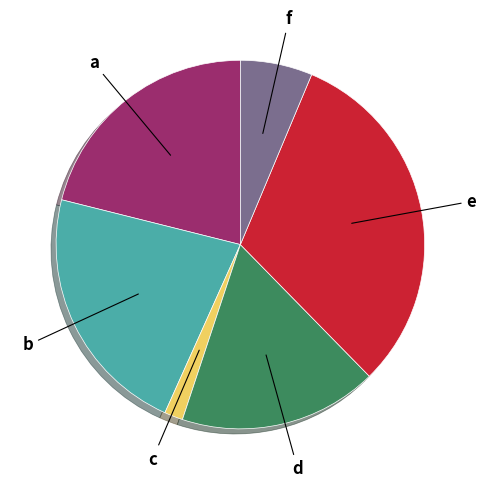

Does any single category account for the majority?

No